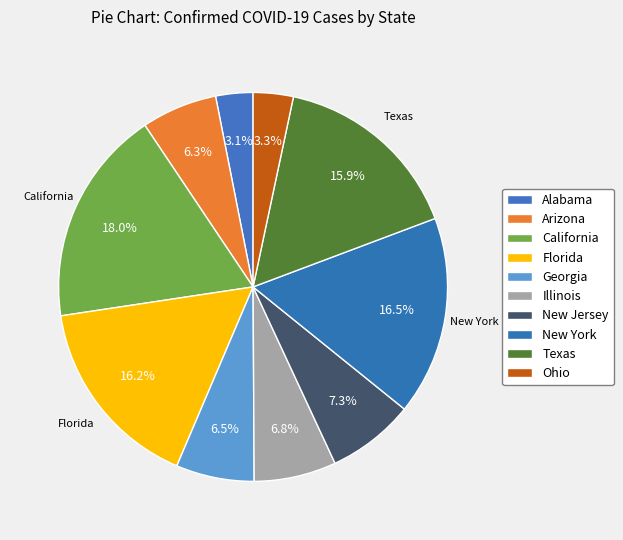

To the nearest percent, what is the average slice percentage?

10%